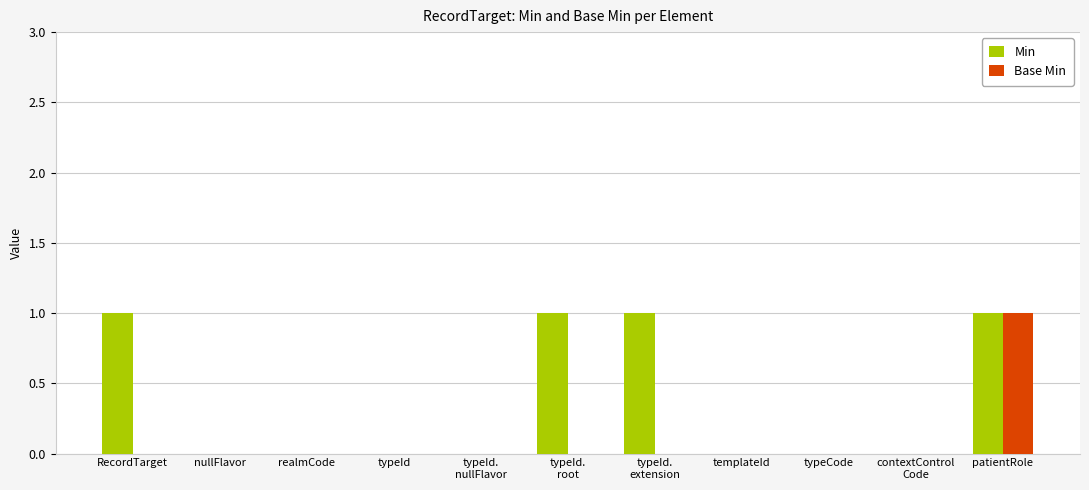

How many groups of bars are there?

11